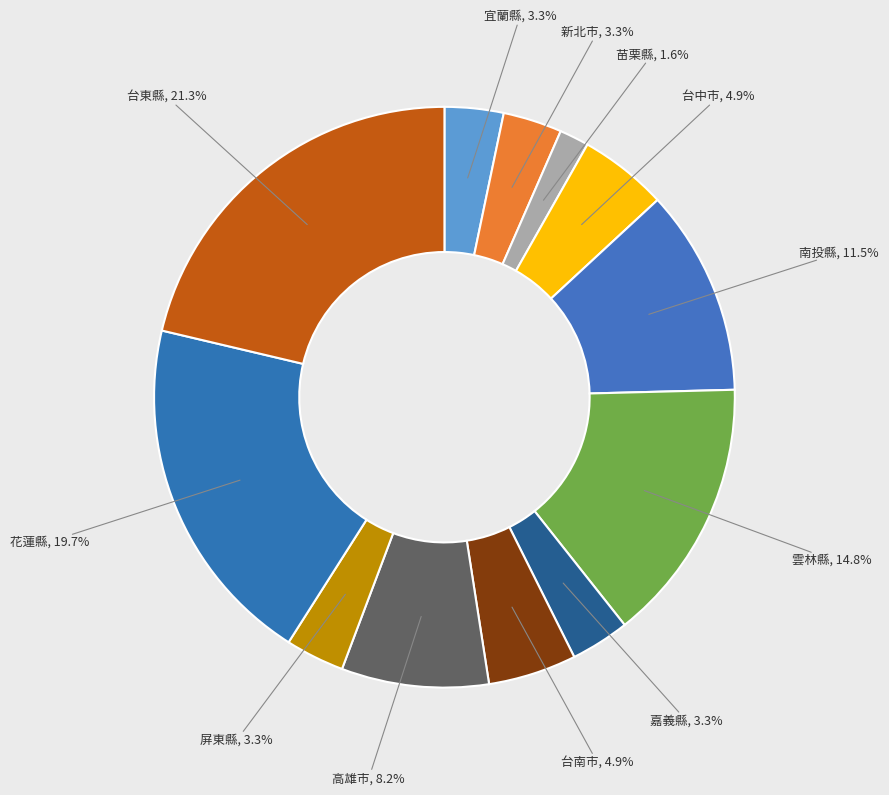

How many segments does this pie chart have?

12